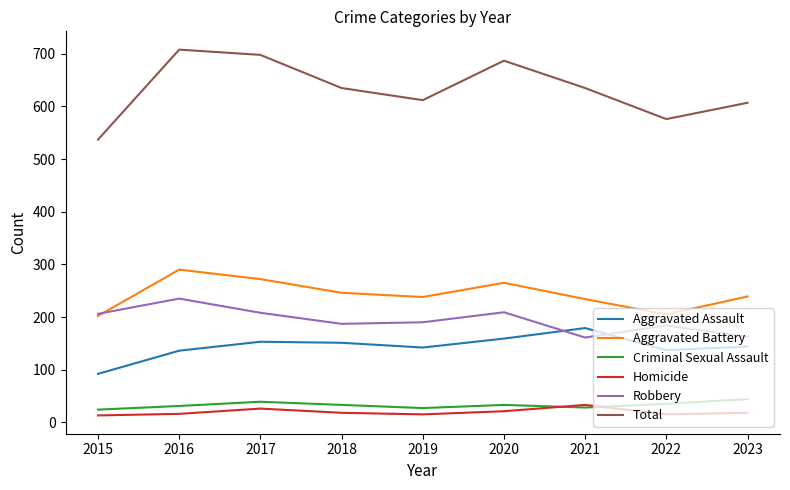

True or false: Total and Aggravated Battery intersect in this chart.

False